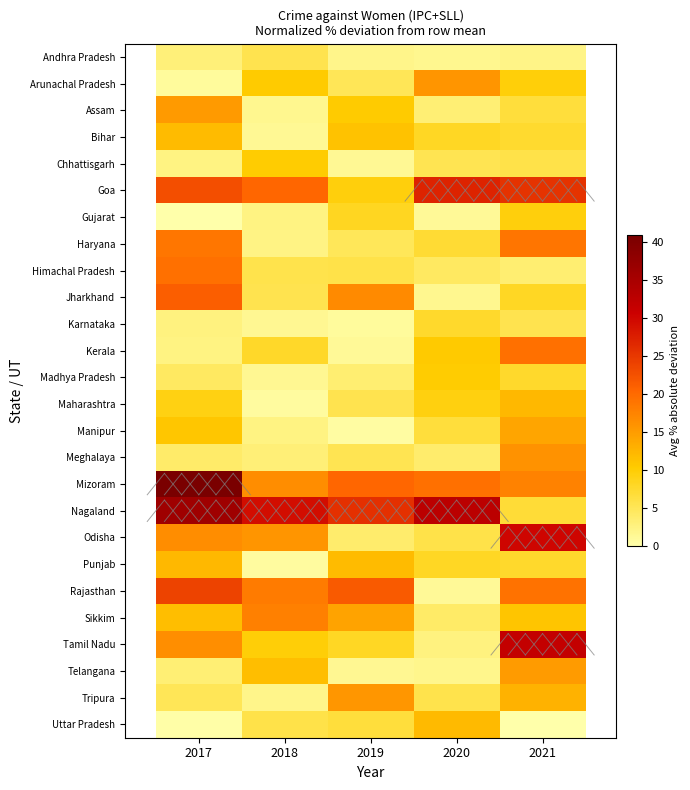

What is the maximum value shown in the chart?

40.9